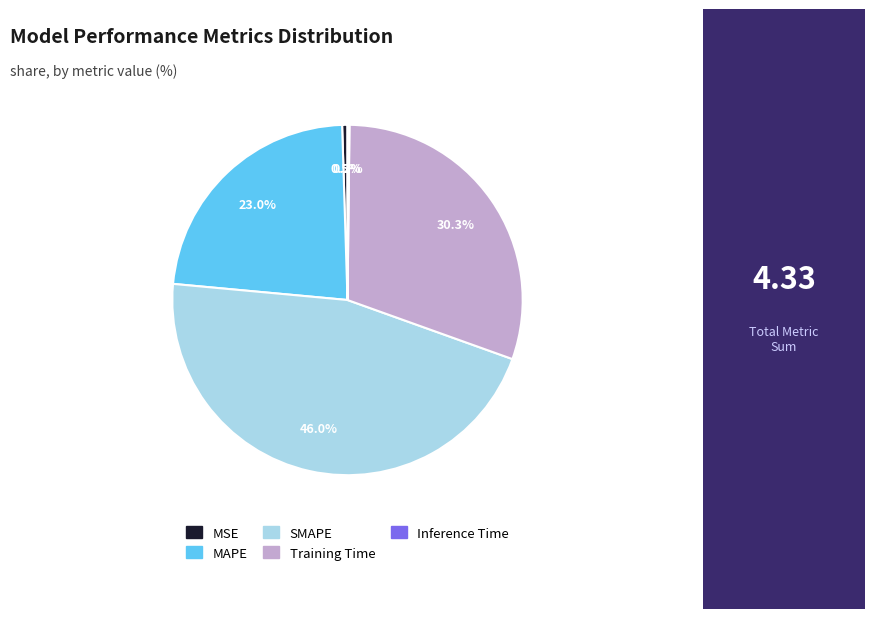

What portion of the pie excludes Training Time?

69.7%